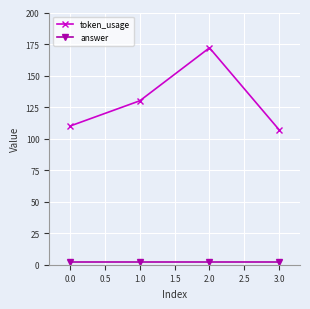

Rank the series by their average value, from lowest to highest.

answer, token_usage